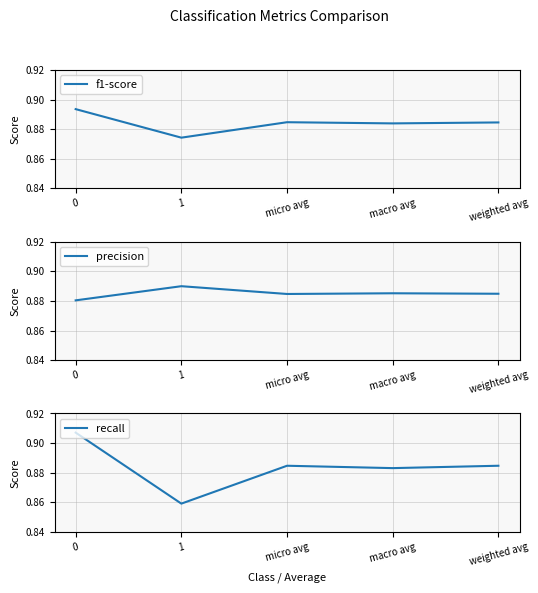

Which category has the highest value in the precision series?

1